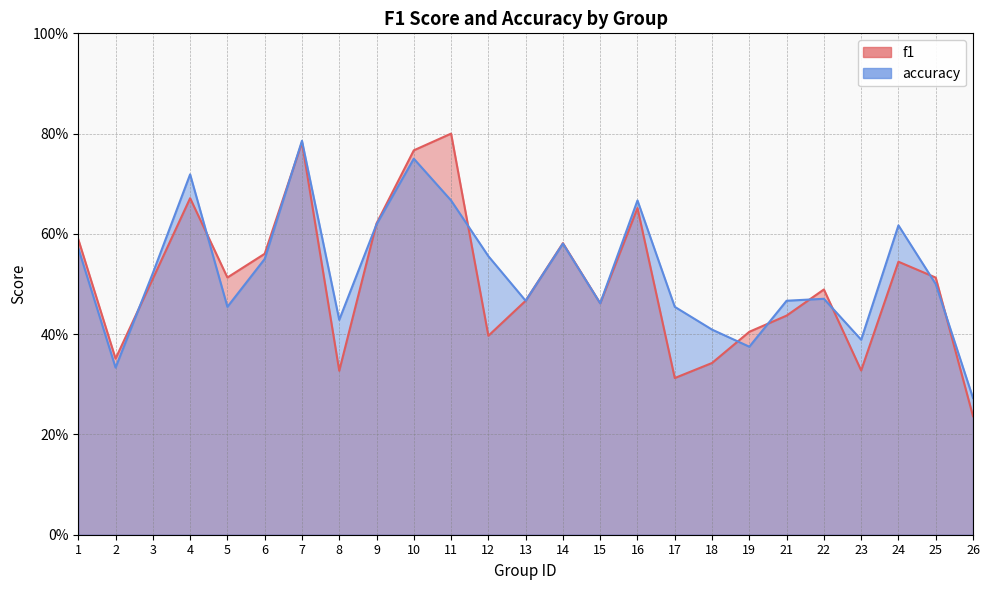

What is the sum of all accuracy values?

13.1